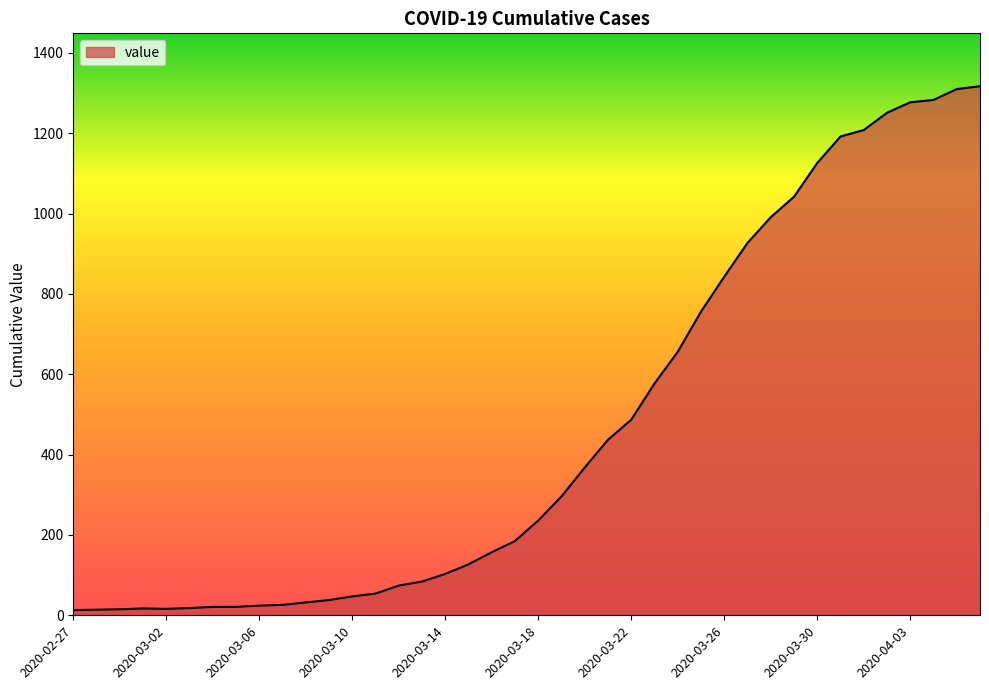

What is the maximum value shown in the chart?

1317